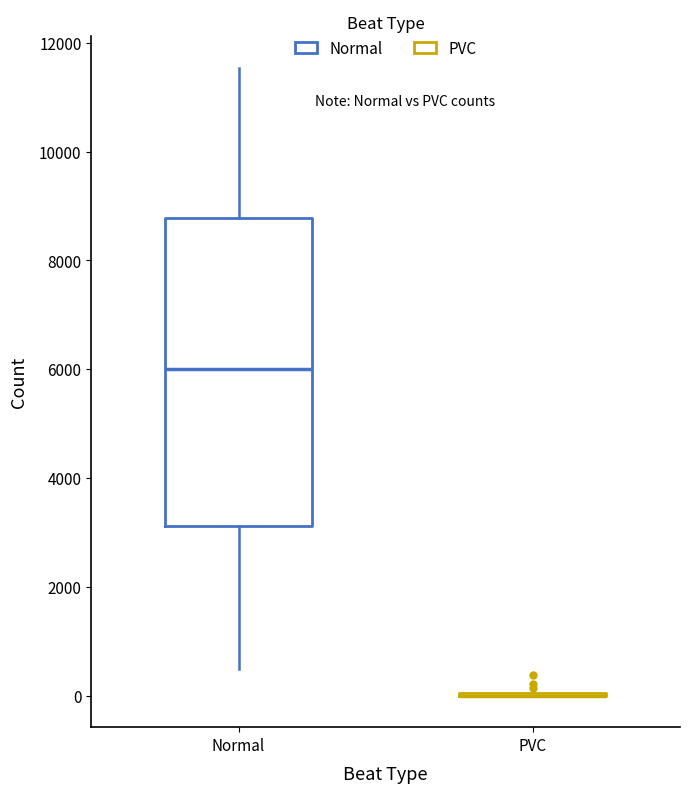

Reading left to right, read every box against the y-axis: the position of its median line, the range the box covers, and the ends of its whiskers. The values are not printed on the chart, so give them approximately, as read against the axis.

Normal: median 6000, box 3200 to 8800, whiskers 400 to 11600
PVC: box collapsed to a line at 0, whiskers 0 to 0